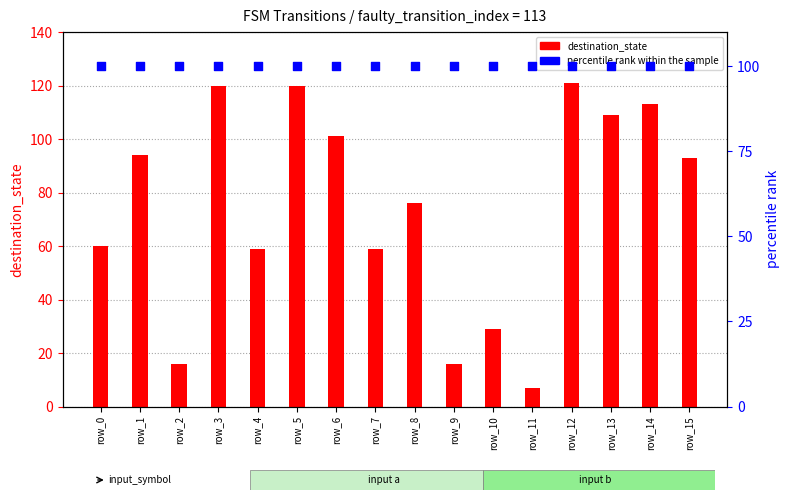

Which series reaches the maximum Y coordinate?

destination_state